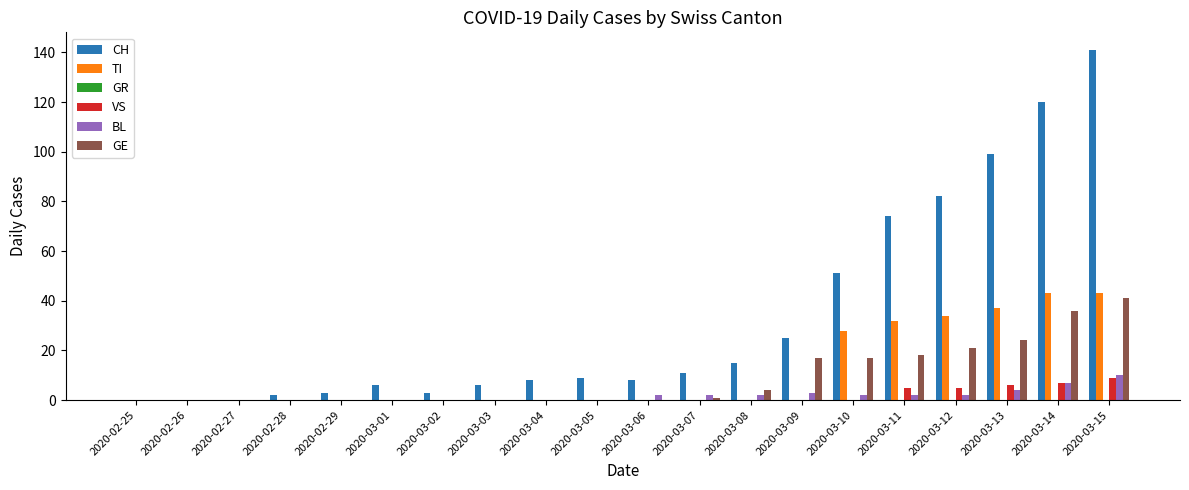

How many distinct data groups are displayed?

5